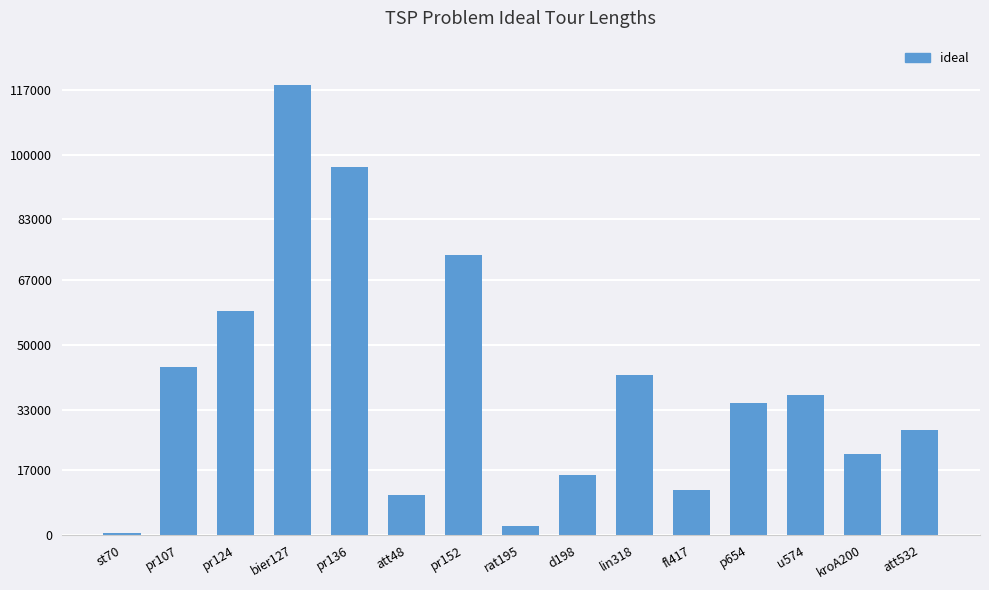

What is the average value?

39725